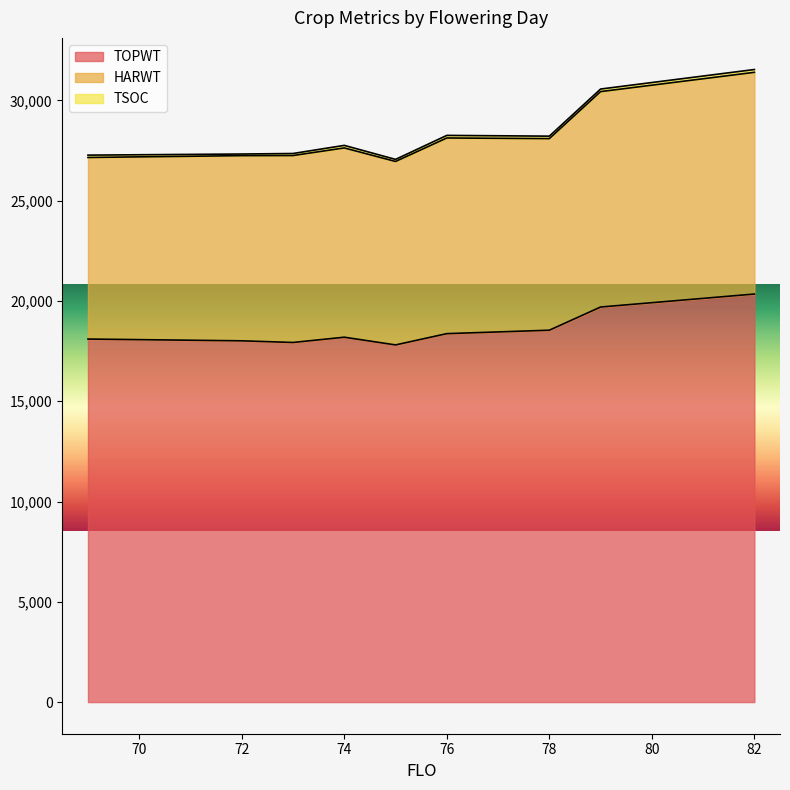

The value of TOPWT at 82 is 20344. True or false?

True